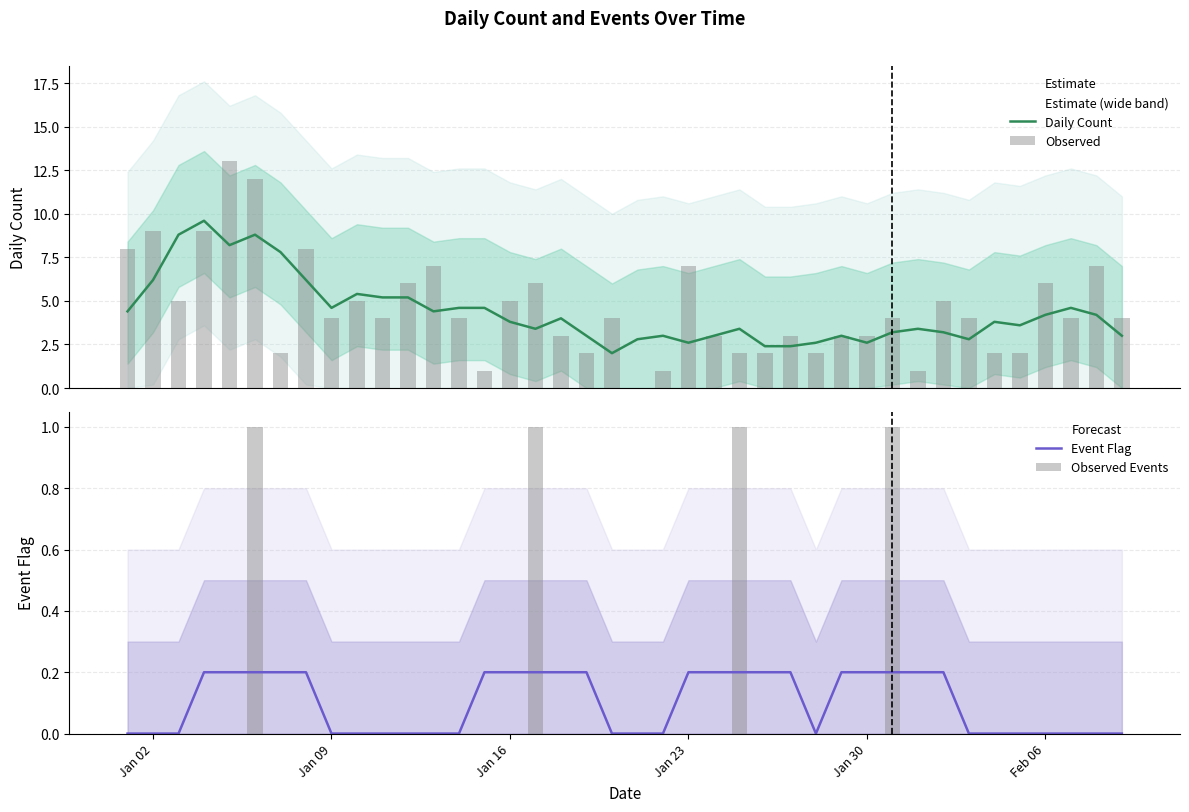

How many groups of bars are there?

40